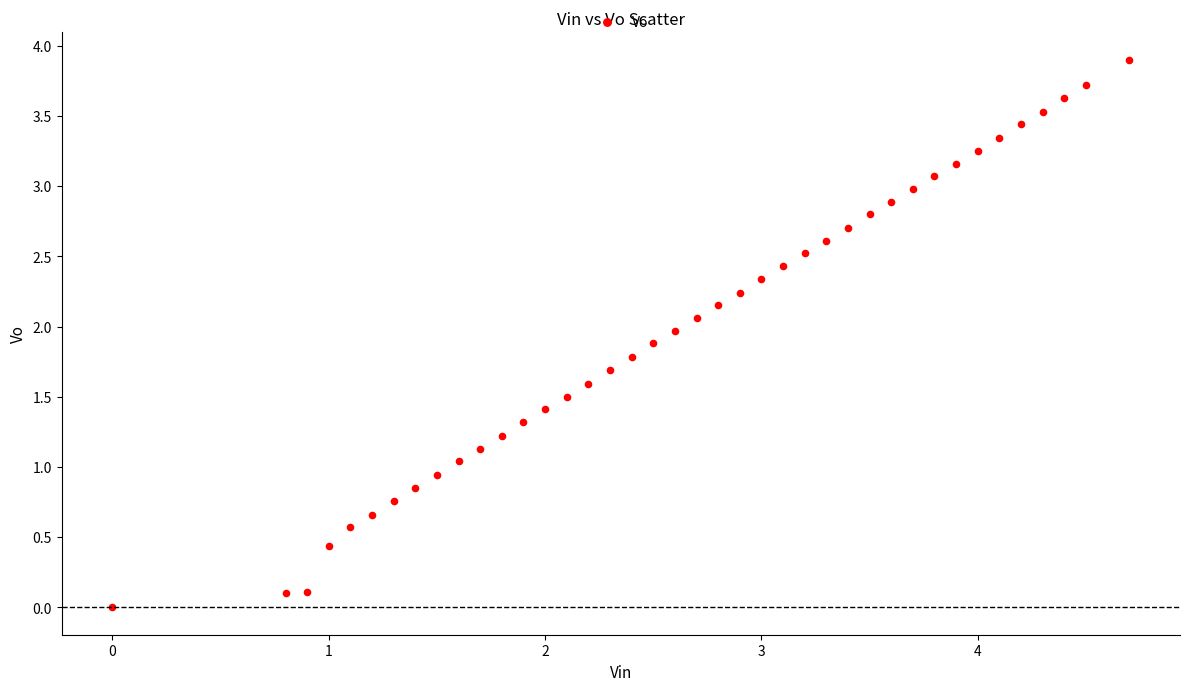

What is the range of Y values (max minus min)?

3.9